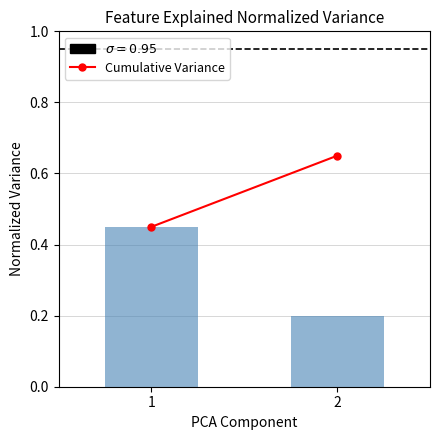

What is the sum of all values?

0.7